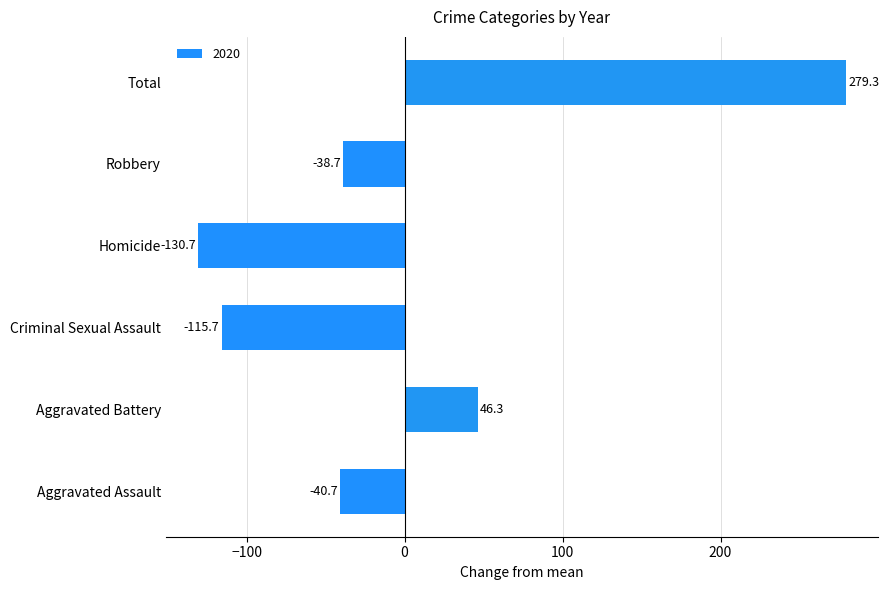

Reading bottom to top, what are all the values shown in this chart?

-40.7	46.3	-115.7	-130.7	-38.7	279.3